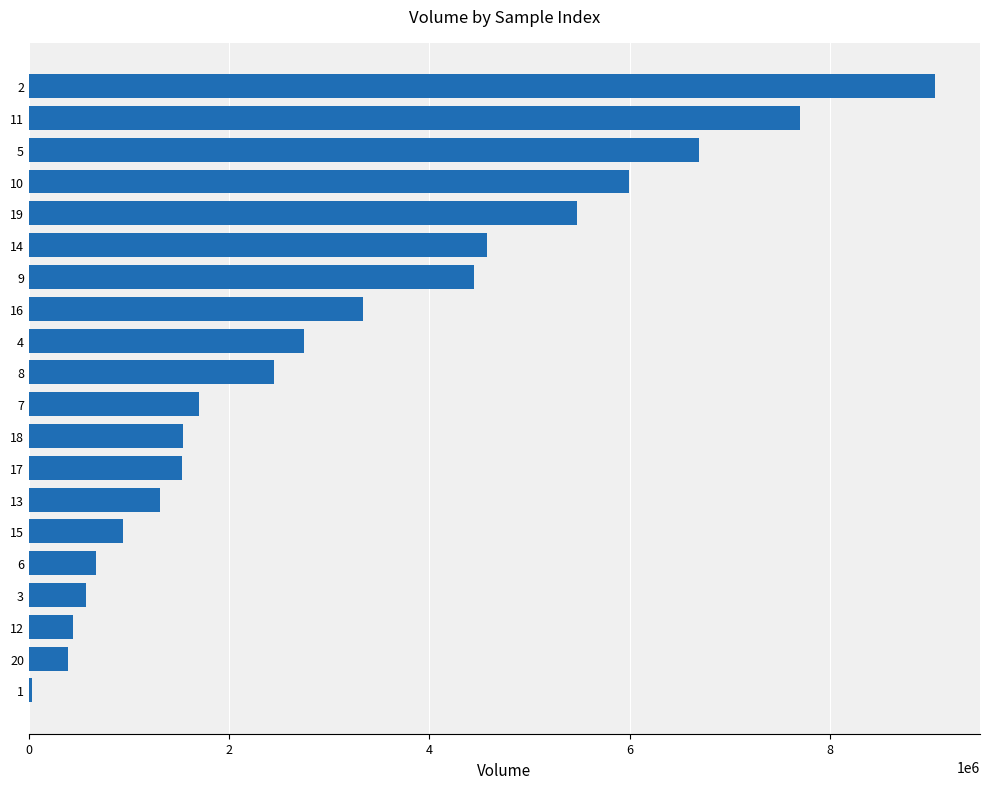

What is the maximum value shown in the chart?

9047819.7